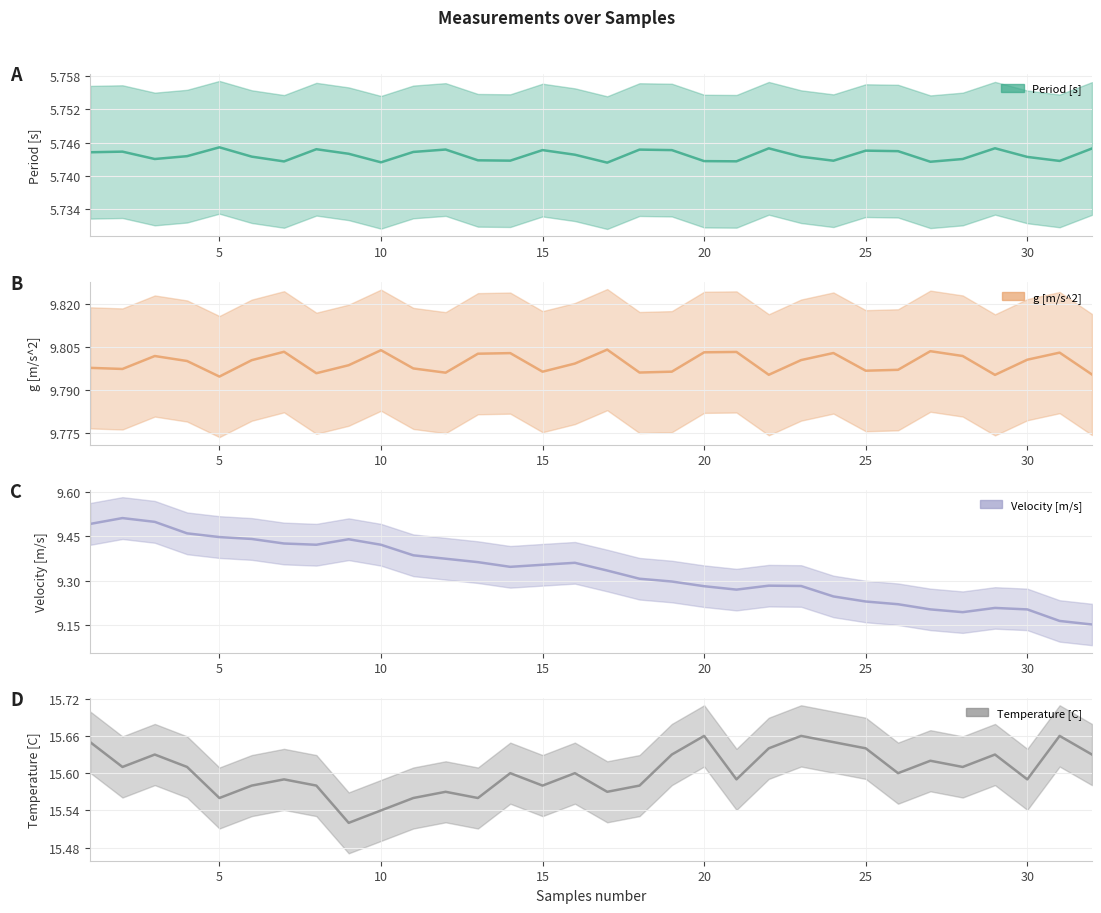

True or false: Temperature [C] has more than 1 interior local peaks.

True